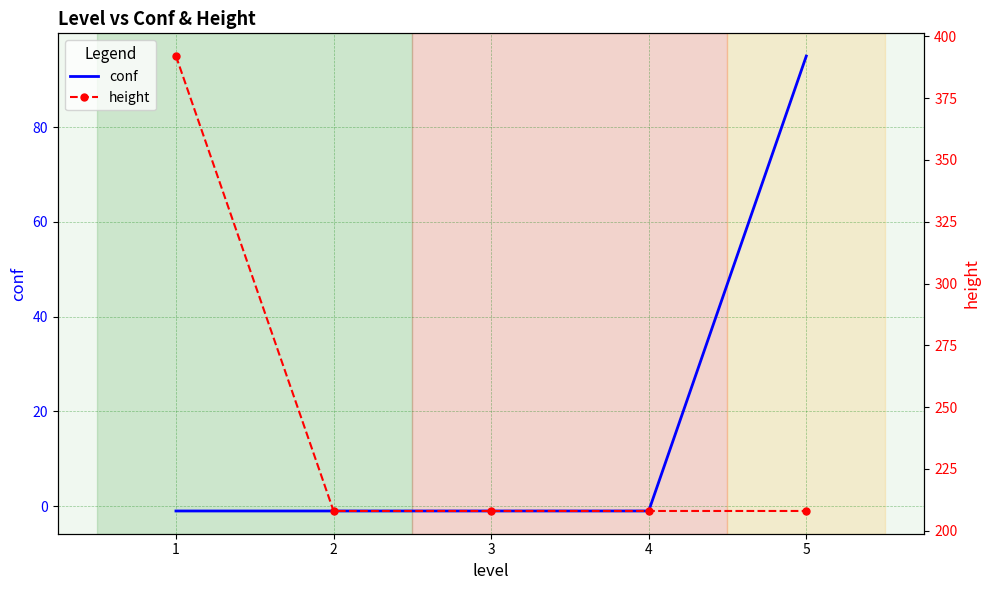

Rank the categories by height value from lowest to highest.

2, 3, 4, 5, 1